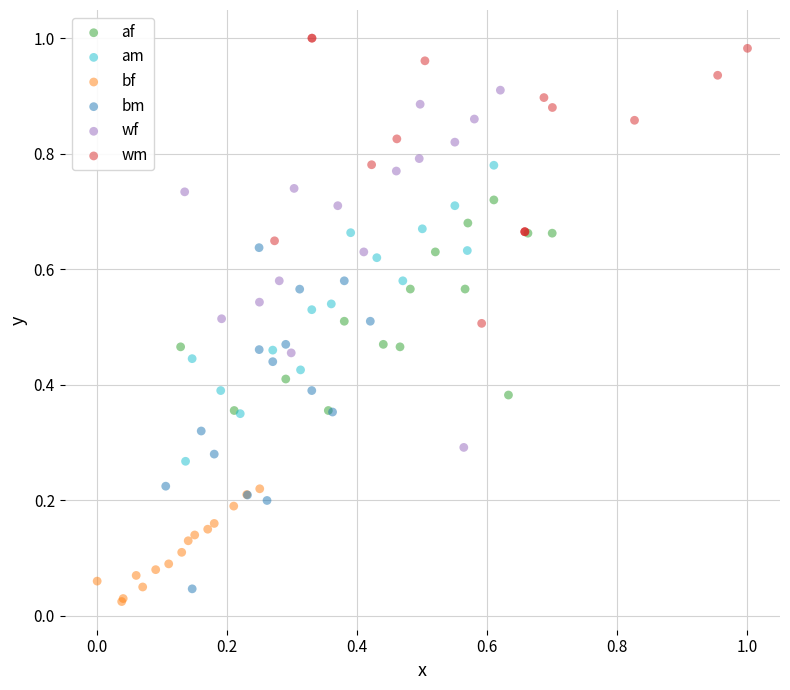

Which series reaches the maximum Y coordinate?

wm